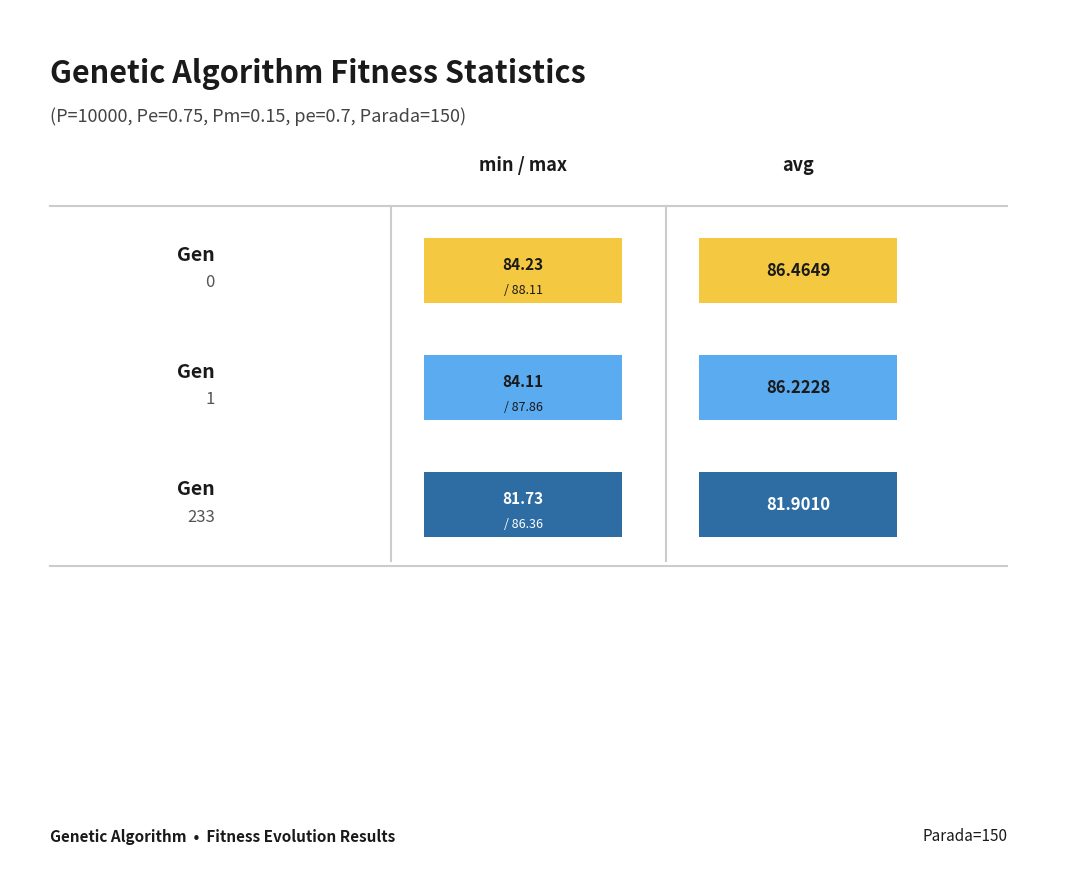

Is it true that max equals 87.9 at gen 1?

True